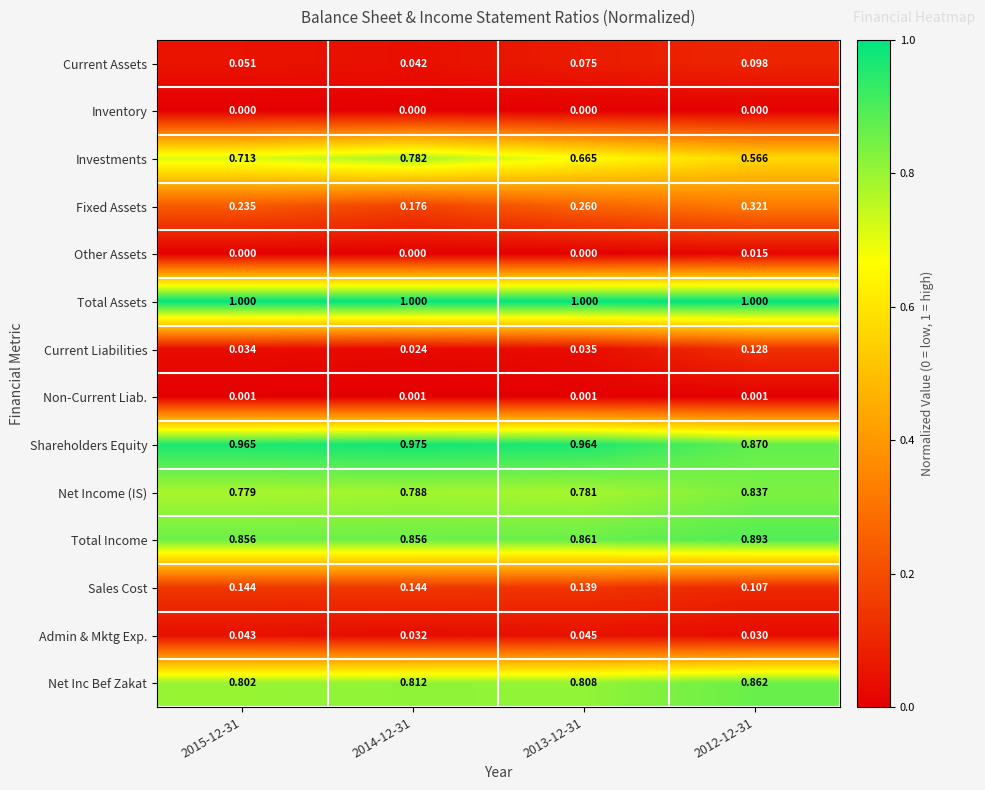

Between 2014-12-31 and 2013-12-31, which series saw the biggest shift?

Investments